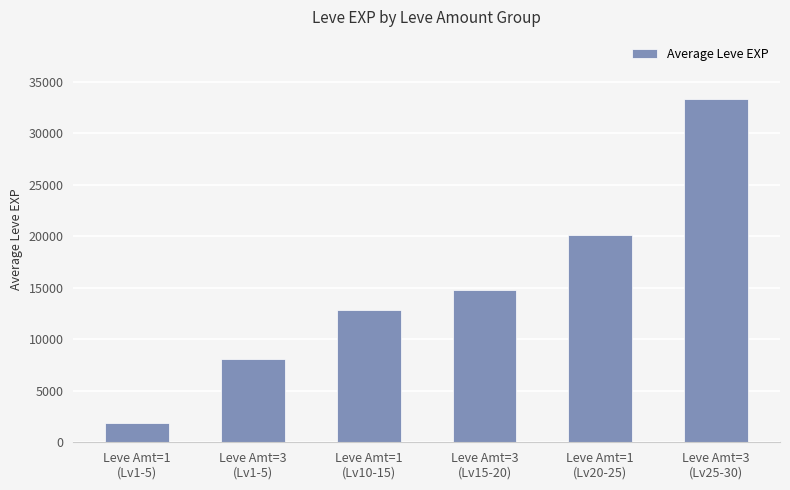

What is the maximum value shown in the chart?

33377